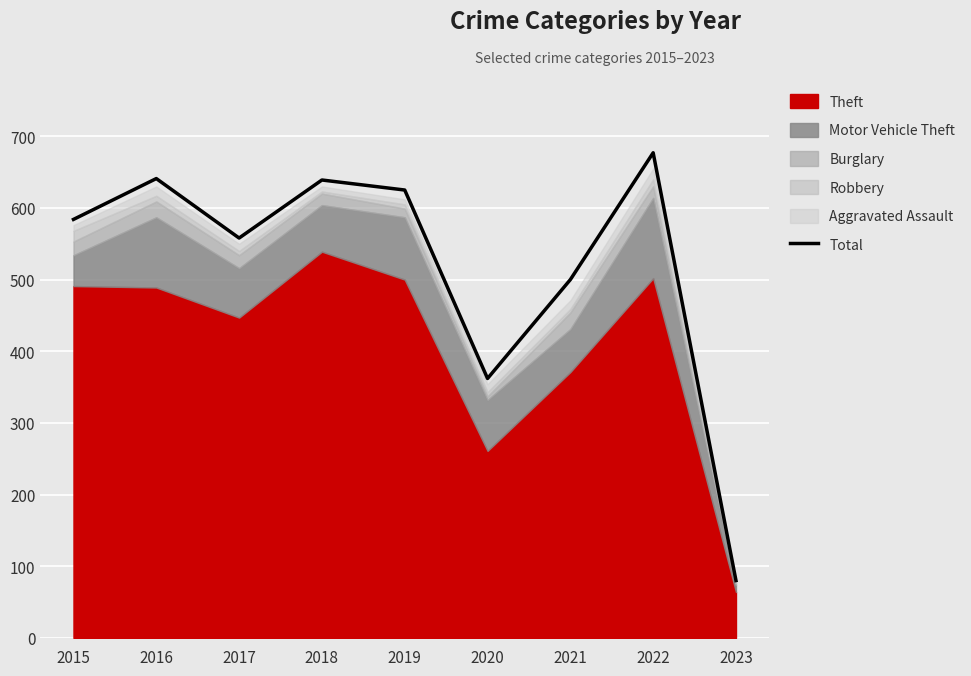

Reading left to right, transcribe all the data shown in this chart.

2015=584	2016=641	2017=558	2018=639	2019=625	2020=362	2021=500	2022=677	2023=80